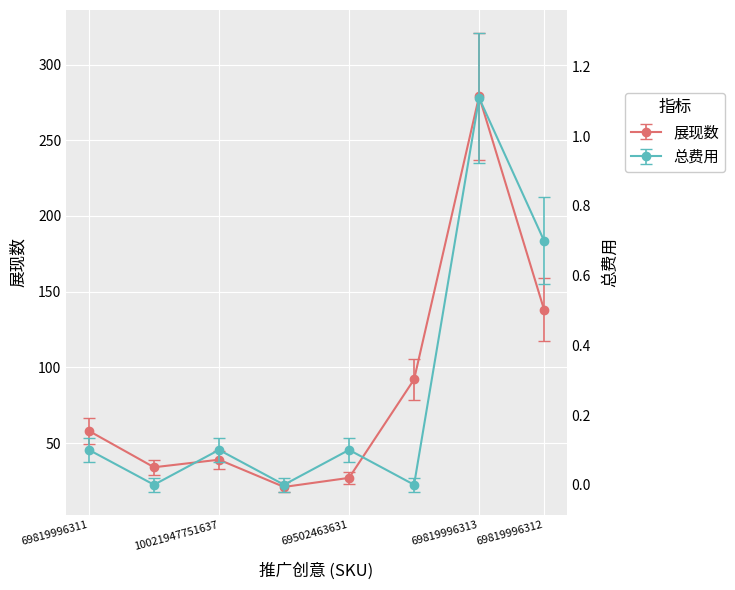

Which has a higher value, 69819996311 or 69819996313?

69819996313